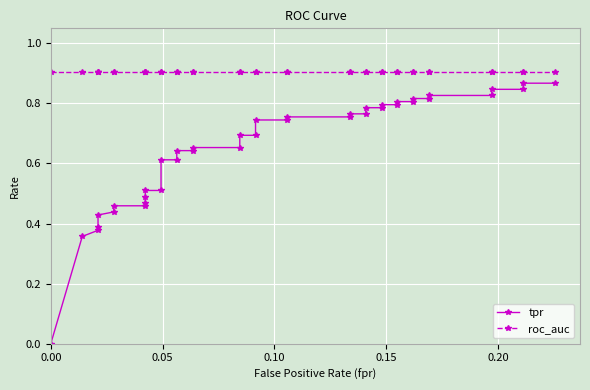

True or false: roc_auc and tpr cross at least once.

False